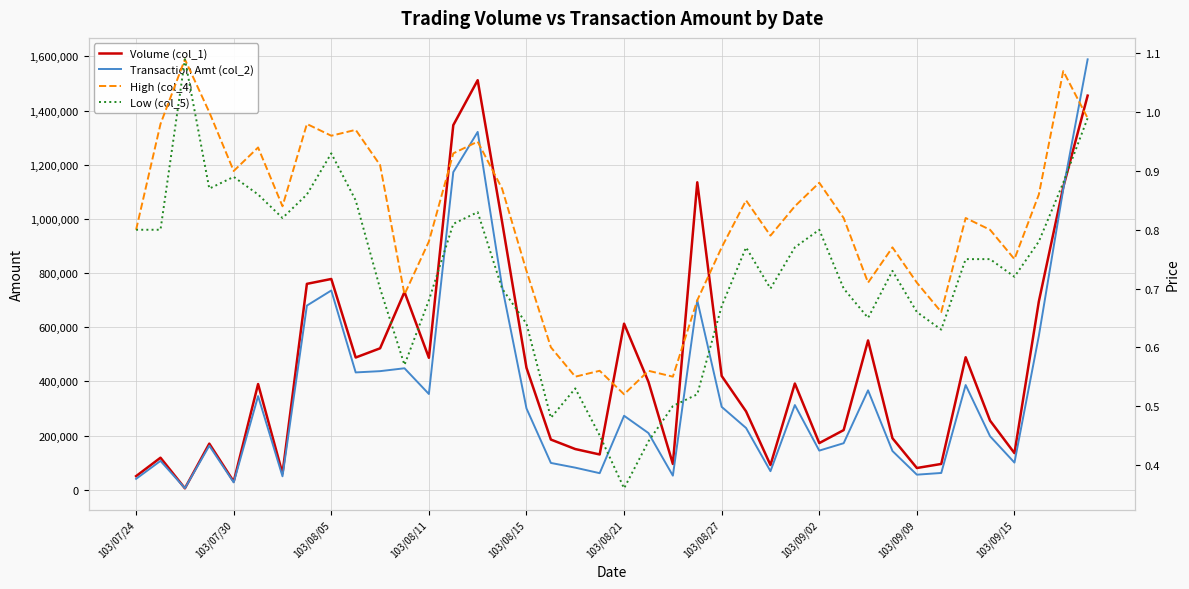

In High (col_4), how many points are higher than both neighbors (excluding endpoints)?

12